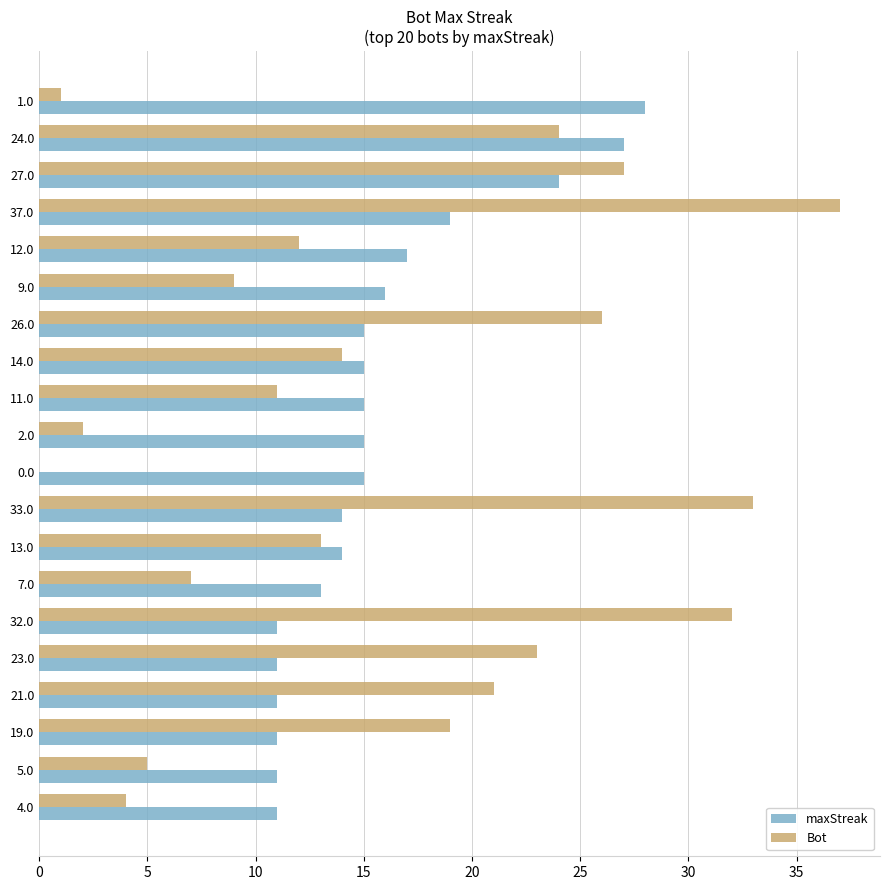

At which label does Bot reach its peak?

37.0